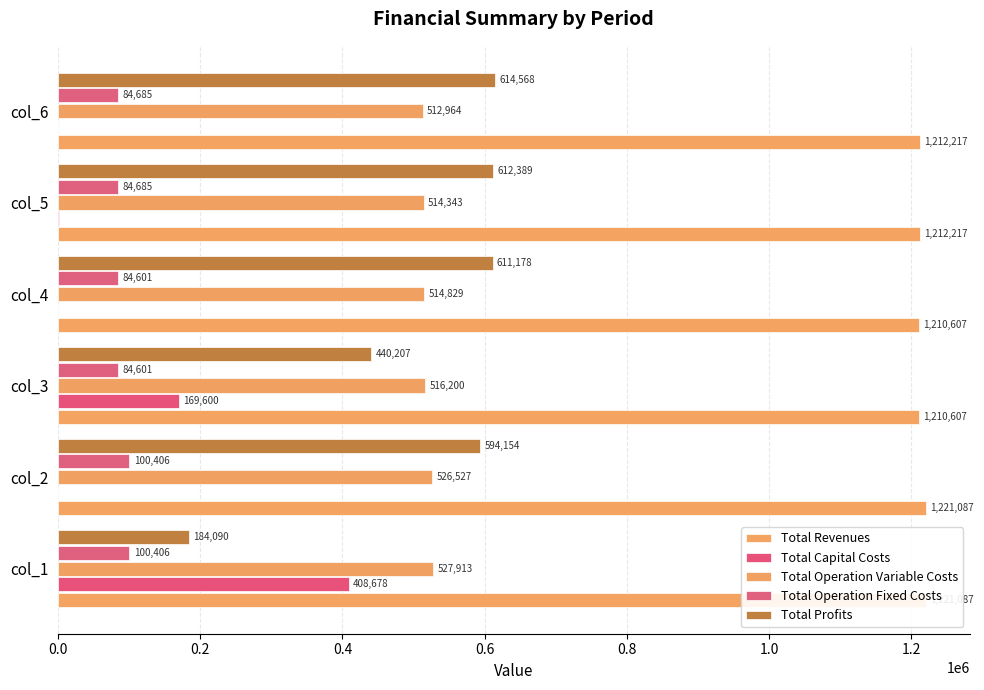

How many data points in Total Revenues are less than 1212216?

2